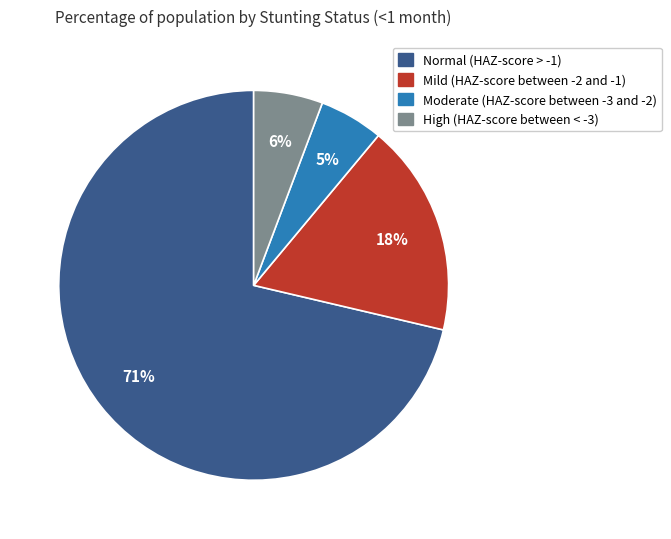

To the nearest percent, what is the difference between the Mild (HAZ-score between -2 and -1) and High (HAZ-score between < -3) slice percentages?

12%